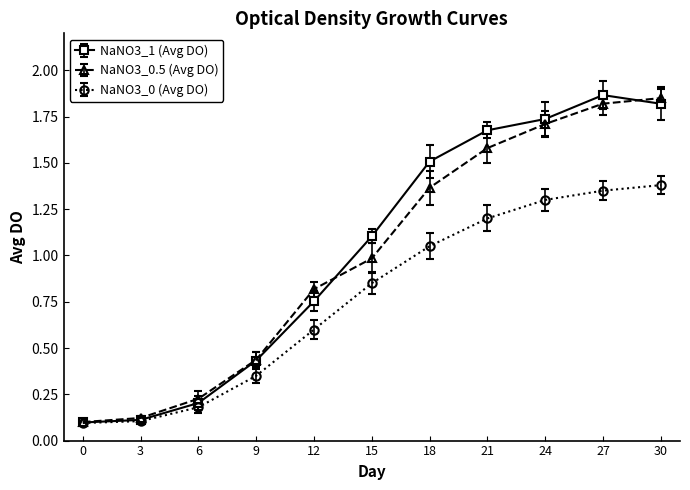

Is the value of NaNO3_0 (Avg DO) at 27 greater than the value of NaNO3_1 (Avg DO) at 18?

No